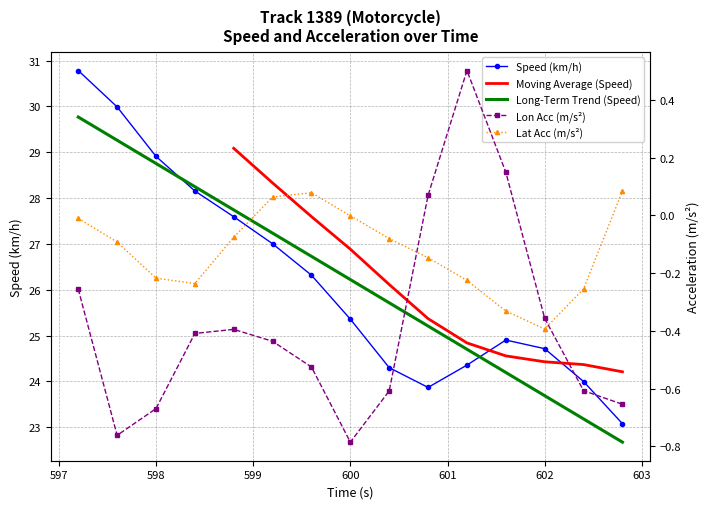

What is the label of the 8th point from the left?

600.0